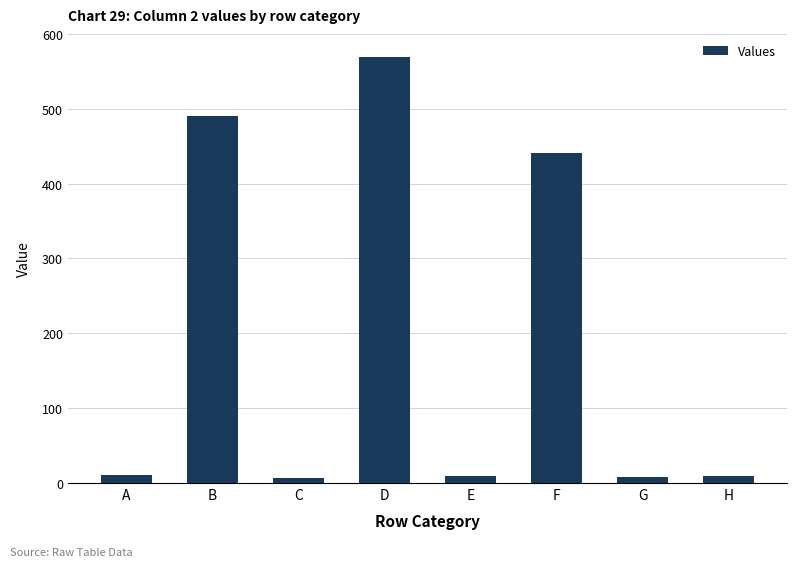

What is the change in value from E to G?

-2